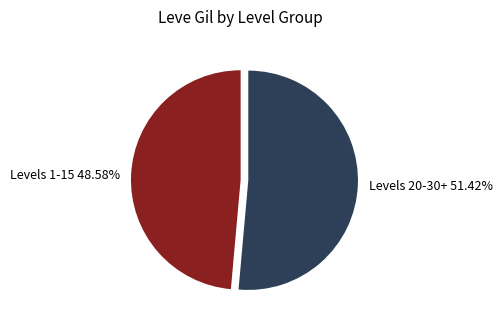

Which category has the smallest portion of the pie?

Levels 1-15 48.58%